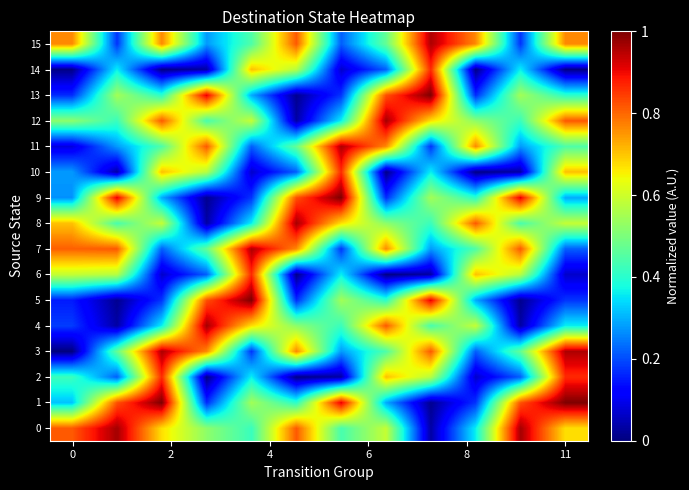

Reading right to left, extract all data points from this chart.

0: 0.7	1.0	0.4	0.0	0.6	0.4	0.8	0.4	0.5	0.7	1.0	0.8
1: 1.0	0.8	0.2	0.0	0.3	0.9	0.4	0.5	0.2	1.0	0.8	0.3
2: 0.9	0.2	0.1	0.6	0.7	0.0	0.0	0.4	0.0	0.9	0.2	0.4
3: 1.0	0.5	0.2	0.8	0.4	0.3	0.8	0.2	0.8	1.0	0.5	0.0
4: 0.4	0.0	0.6	0.4	0.8	0.4	0.5	0.7	1.0	0.4	0.0	0.2
5: 0.2	0.0	0.3	0.9	0.4	0.5	0.2	1.0	0.8	0.2	0.0	0.2
6: 0.1	0.6	0.7	0.0	0.0	0.4	0.0	0.9	0.2	0.1	0.6	0.6
7: 0.2	0.8	0.4	0.3	0.8	0.2	0.8	1.0	0.5	0.2	0.8	0.8
8: 0.6	0.4	0.8	0.4	0.5	0.7	1.0	0.4	0.0	0.6	0.4	0.7
9: 0.3	0.9	0.4	0.5	0.2	1.0	0.8	0.2	0.0	0.3	0.9	0.3
10: 0.7	0.0	0.0	0.4	0.0	0.9	0.2	0.1	0.6	0.7	0.0	0.3
11: 0.4	0.3	0.8	0.2	0.8	1.0	0.5	0.2	0.8	0.4	0.3	0.1
12: 0.8	0.4	0.5	0.7	1.0	0.4	0.0	0.6	0.4	0.8	0.4	0.5
13: 0.4	0.5	0.2	1.0	0.8	0.2	0.0	0.3	0.9	0.4	0.5	0.2
14: 0.0	0.4	0.0	0.9	0.2	0.1	0.6	0.7	0.0	0.0	0.4	0.0
15: 0.8	0.2	0.8	1.0	0.5	0.2	0.8	0.4	0.3	0.8	0.2	0.8